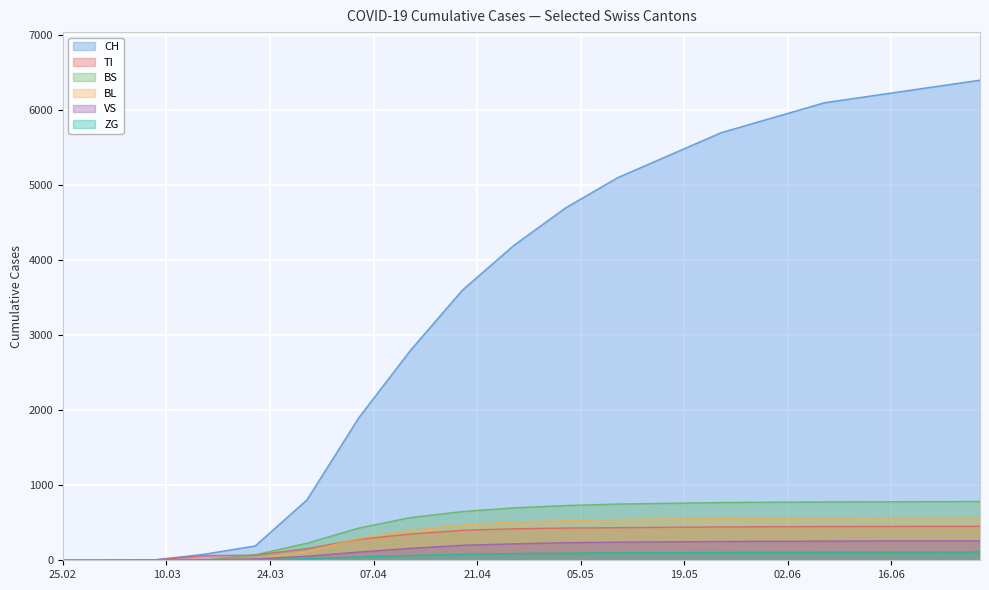

Count the number of categories in the chart.

19